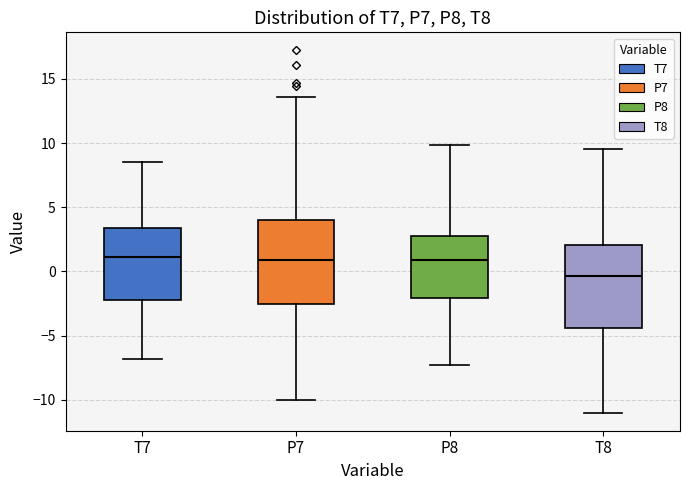

Reading left to right, transcribe this box plot: for each box, give where its median line is, the range the box spans, and where its two whiskers end, as read against the y-axis. The values are not printed on the chart, so give them approximately, as read against the axis.

T7: median 1.0, box -2.0 to 3.5, whiskers -7.0 to 8.5
P7: median 1.0, box -2.5 to 4.0, whiskers -10.0 to 13.5
P8: median 1.0, box -2.0 to 3.0, whiskers -7.5 to 10.0
T8: median -0.5, box -4.5 to 2.0, whiskers -11.0 to 9.5